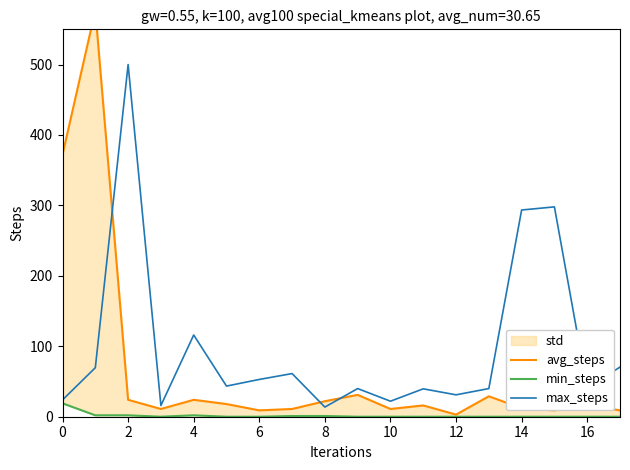

At how many categories does at least one series exceed 205?

5